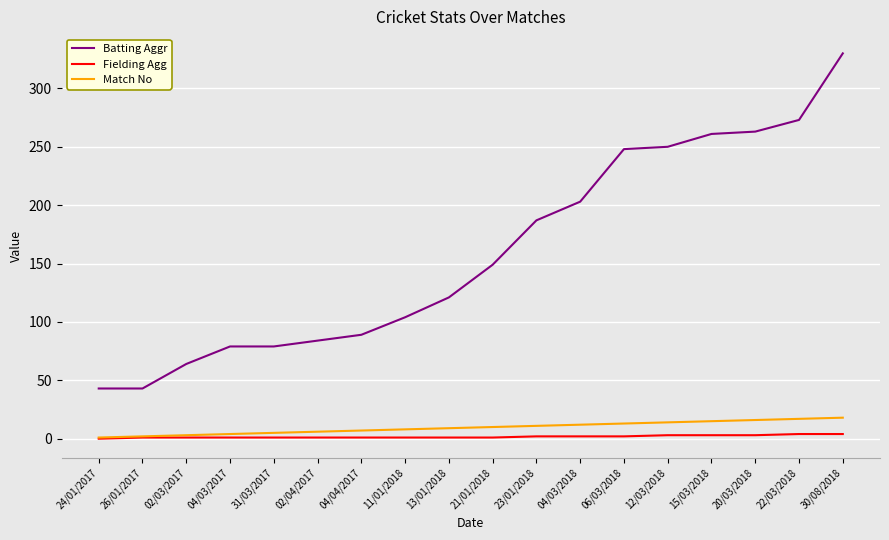

True or false: Match No and Batting Aggr cross at least once.

False